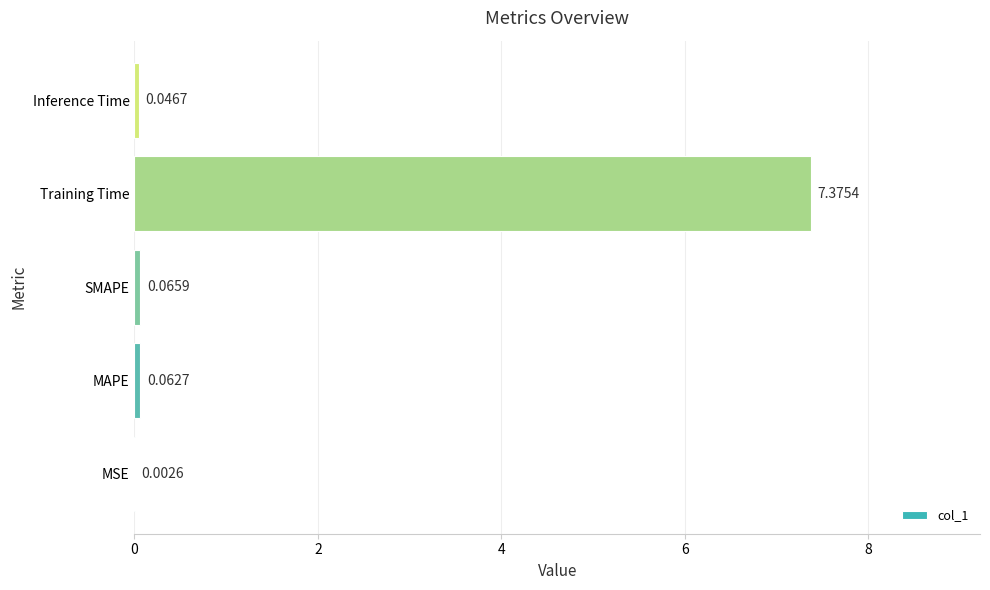

What is the maximum value shown in the chart?

7.4